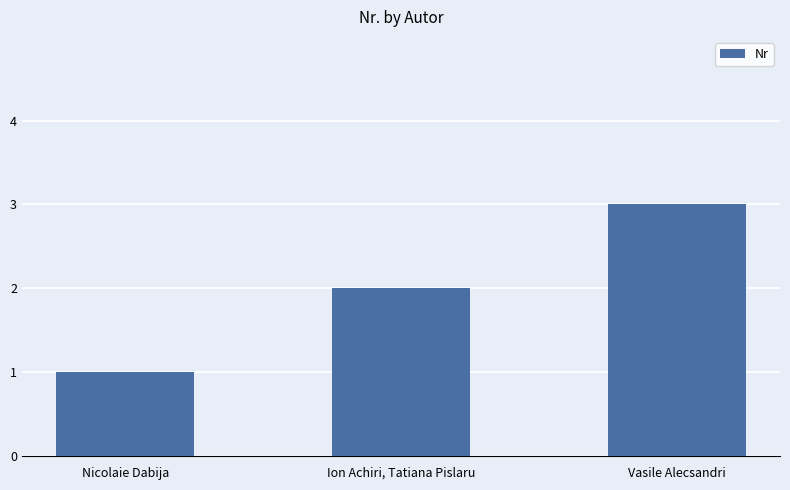

How many values are below 2?

1